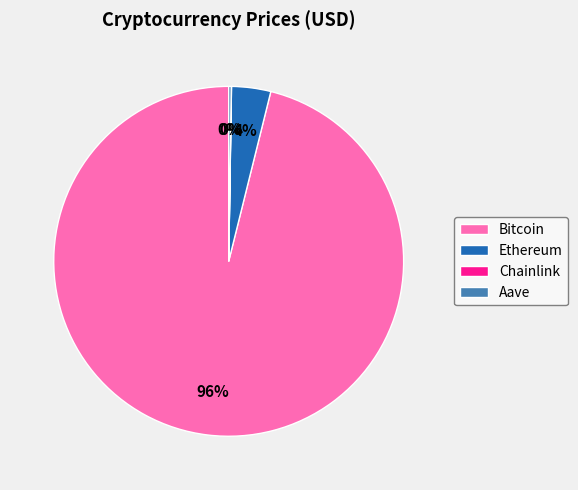

To the nearest percent, what is the average slice percentage?

25%